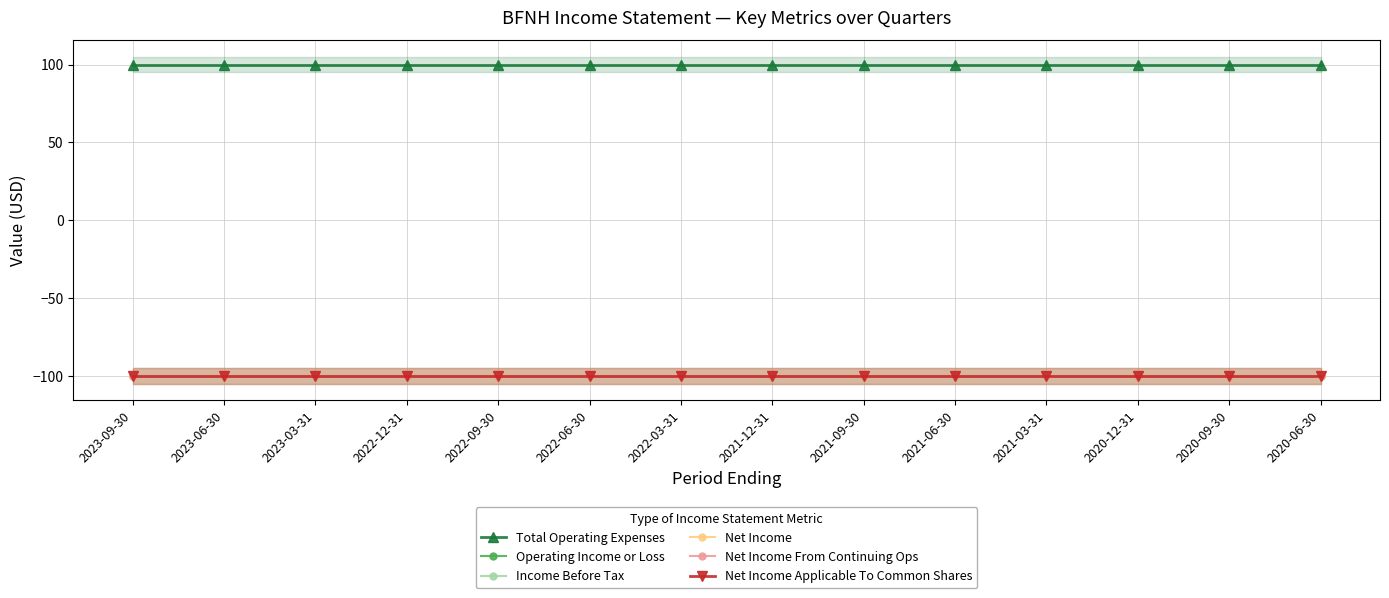

Does the chart have visible grid lines?

Yes